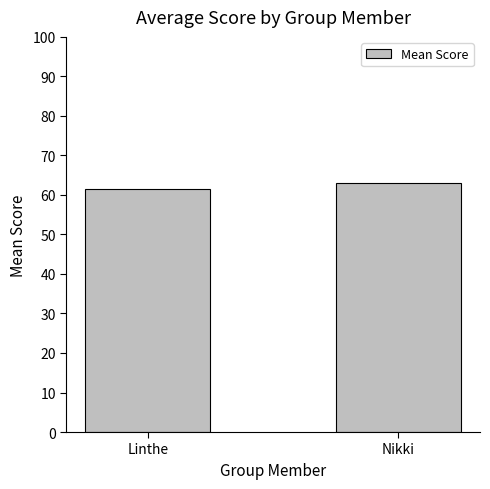

What is the label of the 1st bar from the right?

Nikki